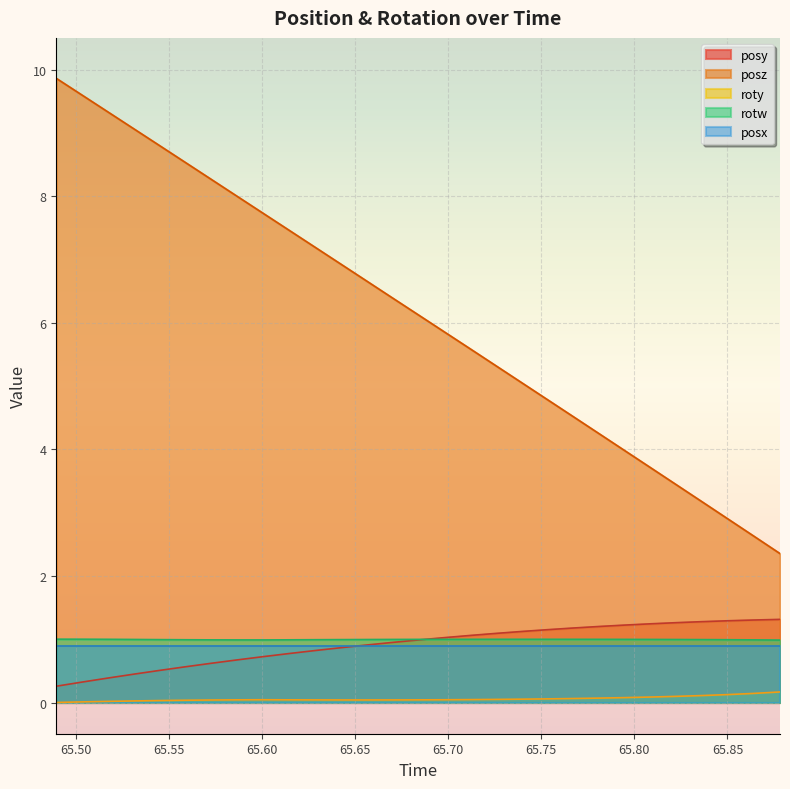

What is the label of the 24th point from the left?

65.80884